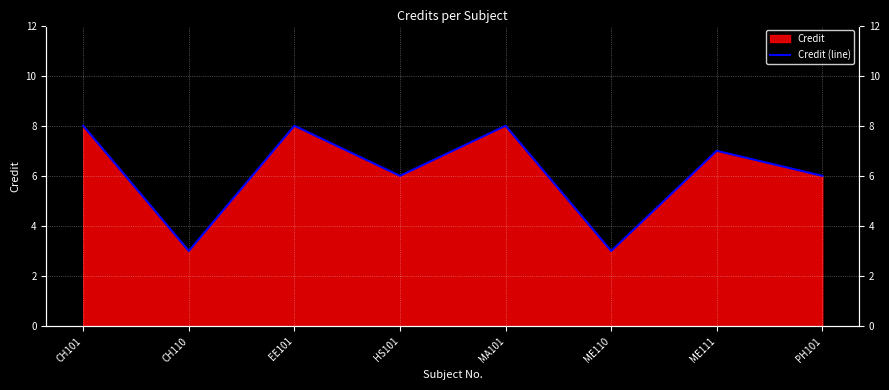

Read the value at CH110.

3